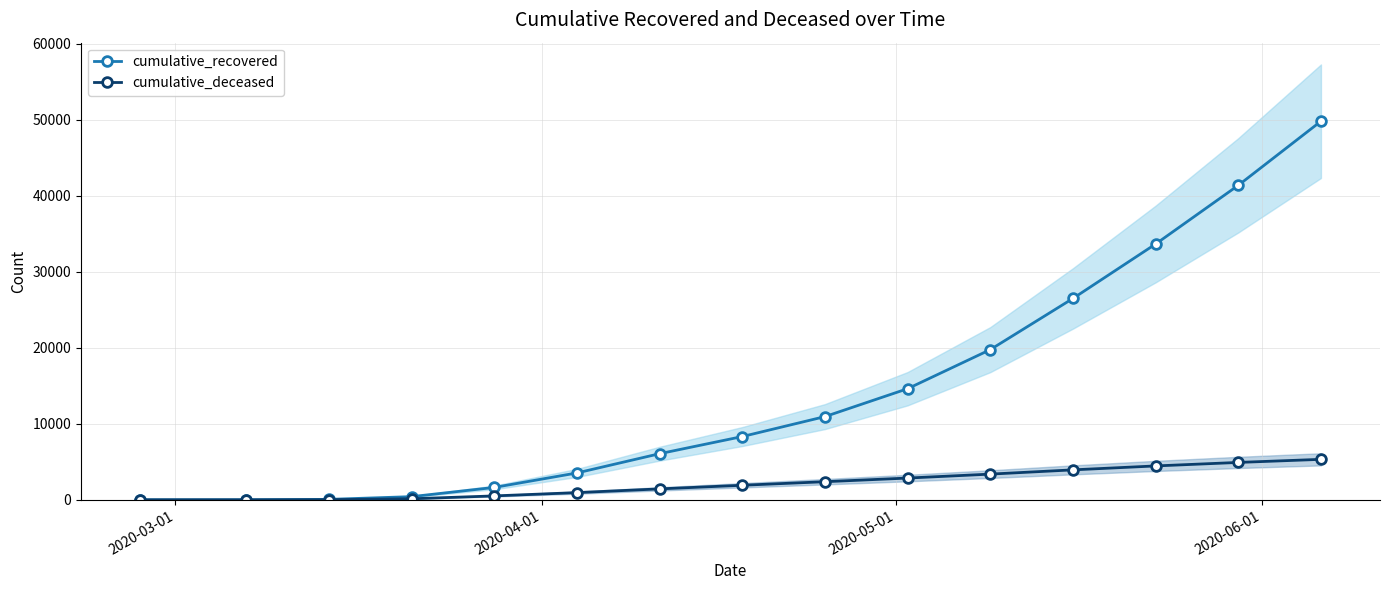

True or false: cumulative_recovered has more than 2 points higher than both neighbors.

False